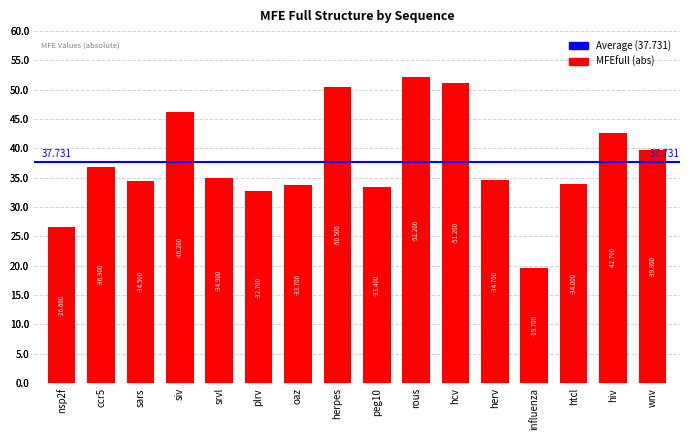

The value at influenza is 10.2. True or false?

False